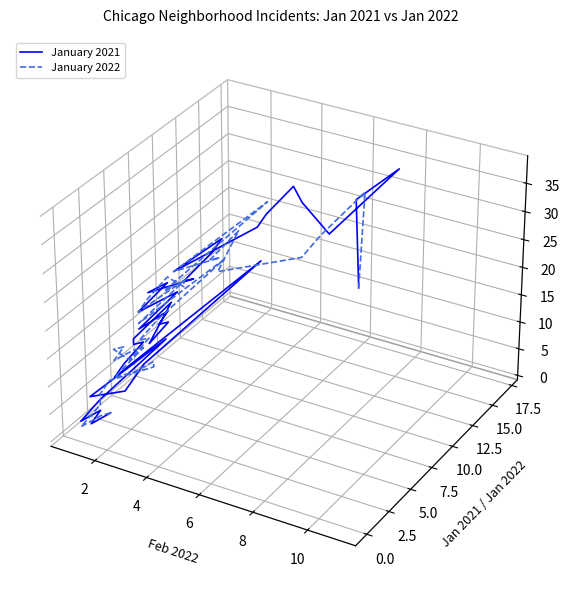

In January 2022, how many points are lower than both neighbors (excluding endpoints)?

12